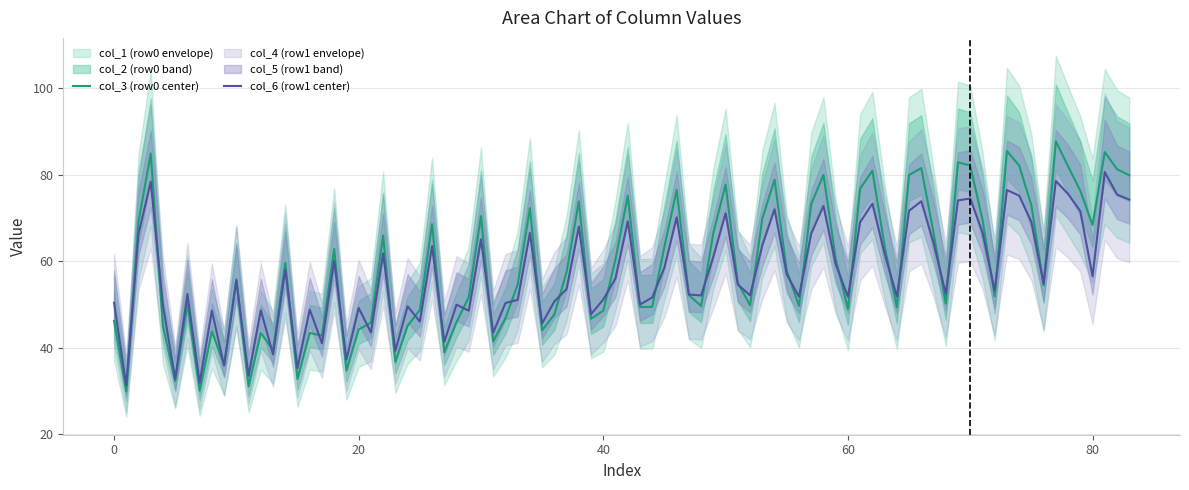

Which category has the lowest value in the col_3 series?

1